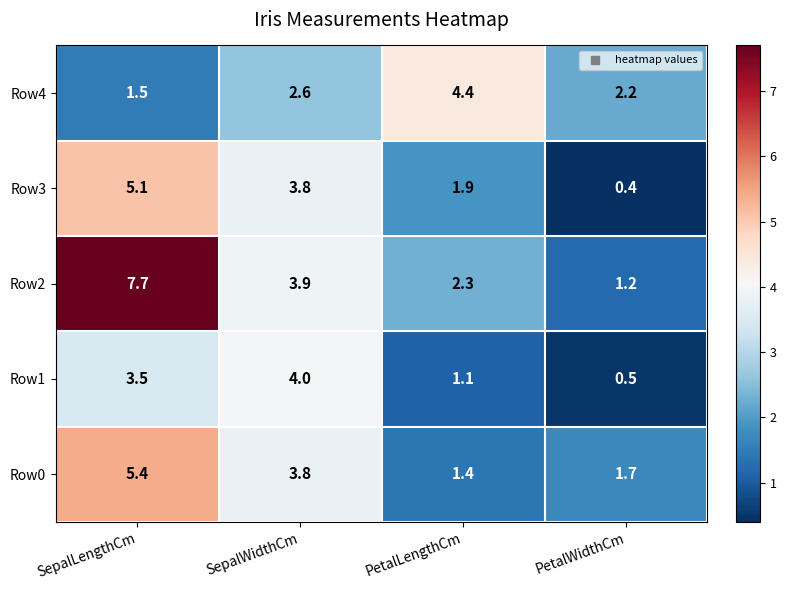

What is the approximate value of Row4 at SepalLengthCm?

1.5